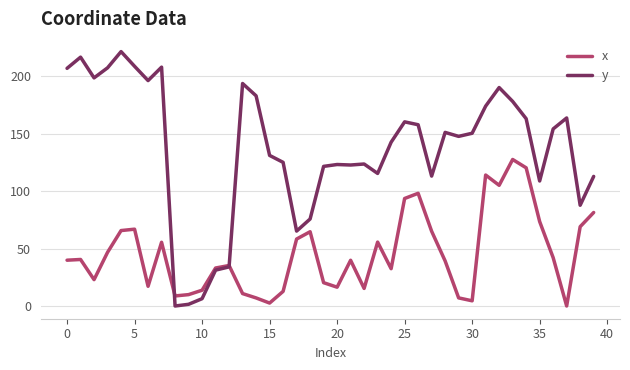

Which series has the widest spread of values?

y